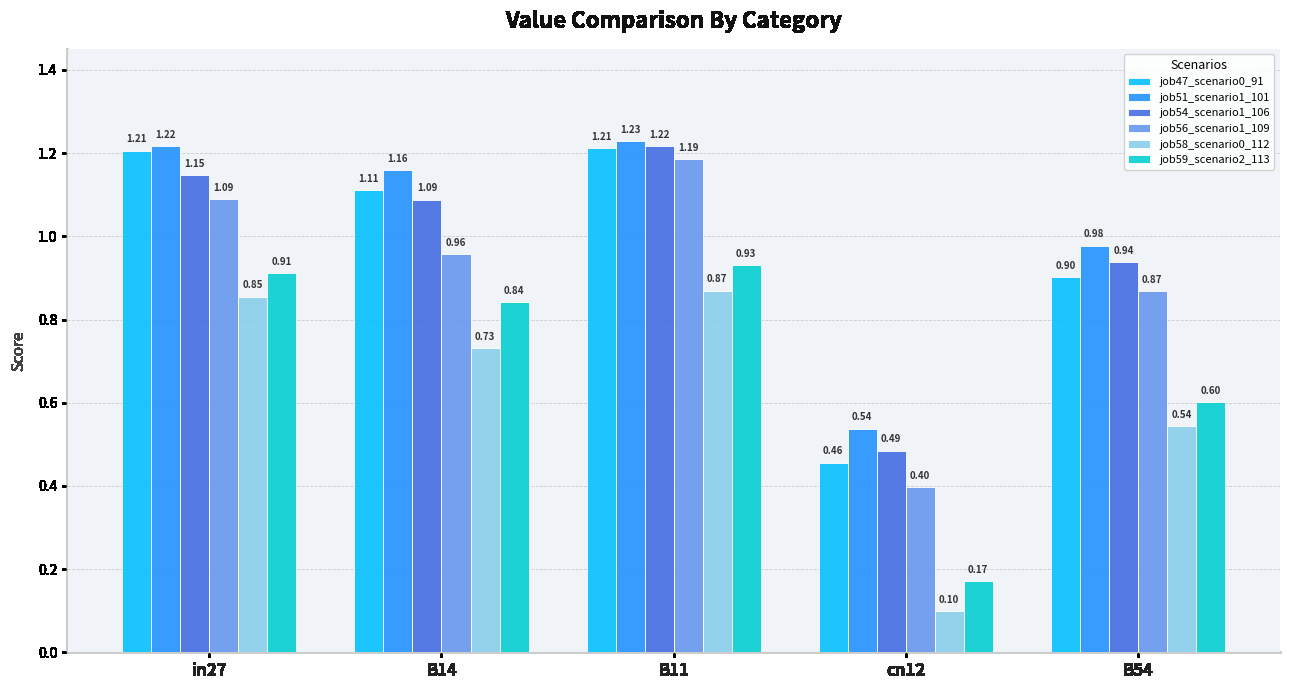

How many groups of bars are there?

5